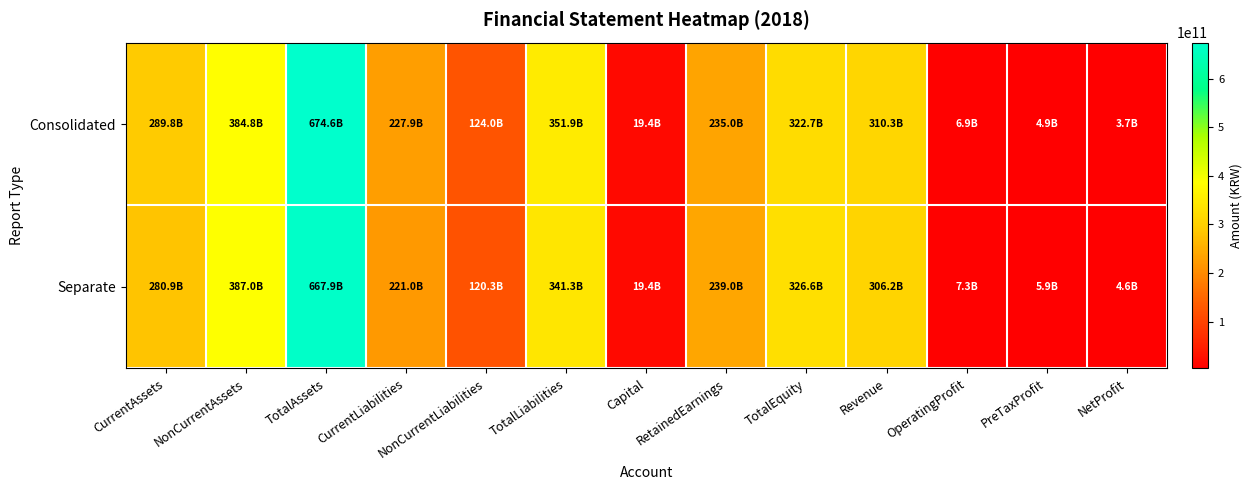

What is the smallest value displayed?

3664405007